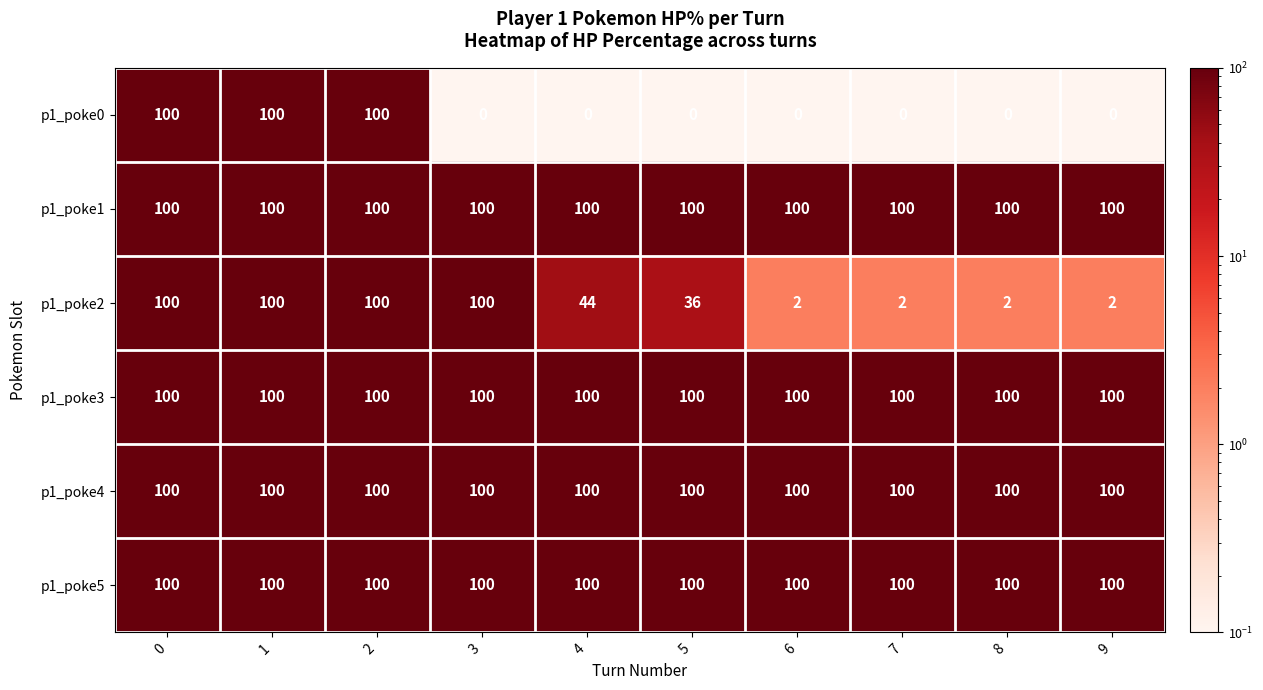

The p1_poke3 series shows 100 at 3. True or false?

True